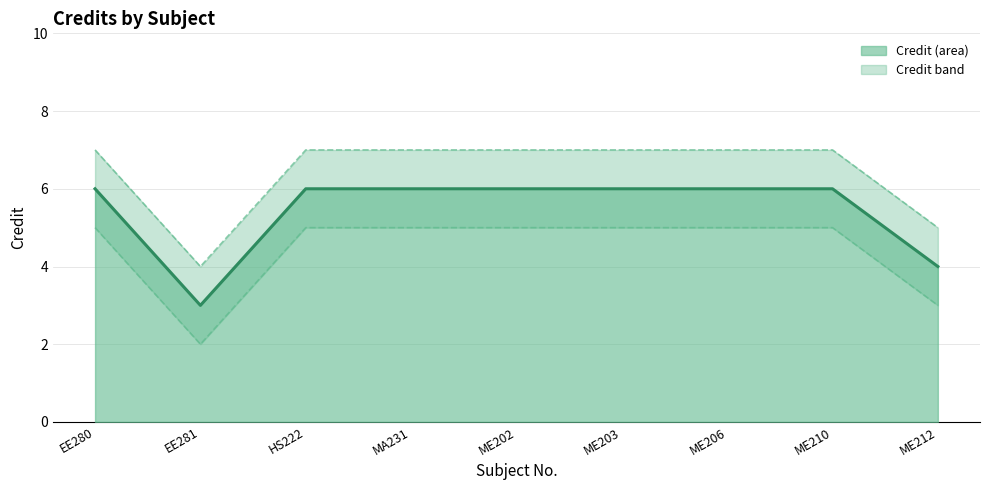

True or false: Upper bound and Credit (line) intersect in this chart.

False